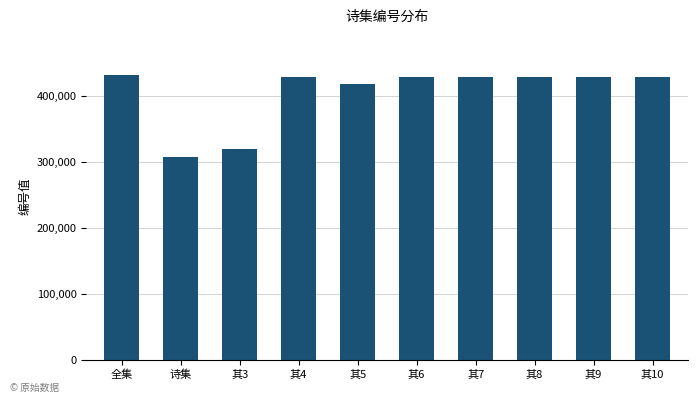

What is the value of the 4th bar from the left?

428915